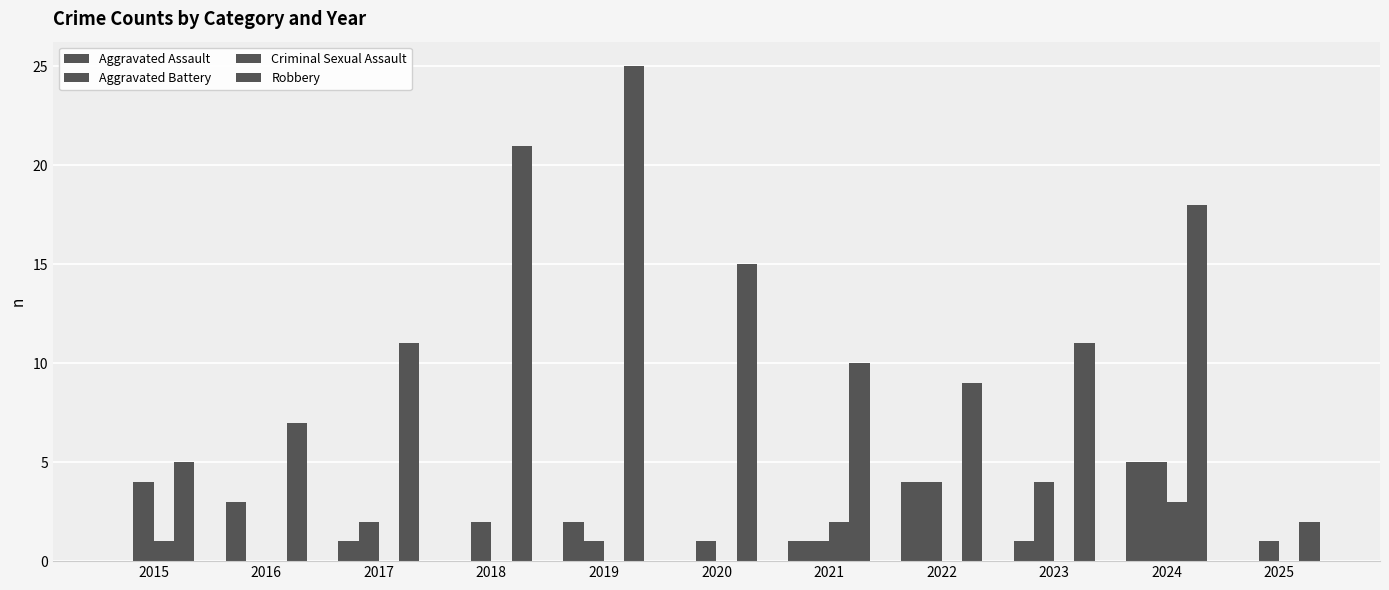

What is the spread (max minus min) of values at 2018?

21